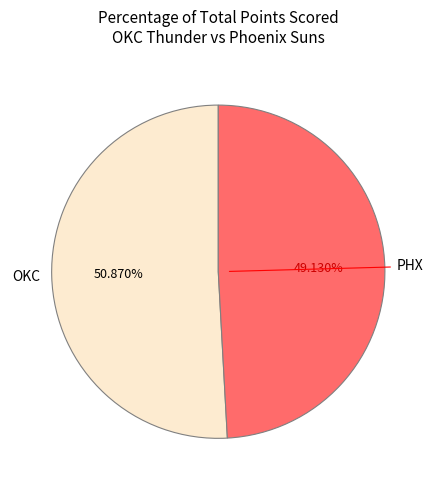

Is there any slice that represents more than half of the pie?

Yes